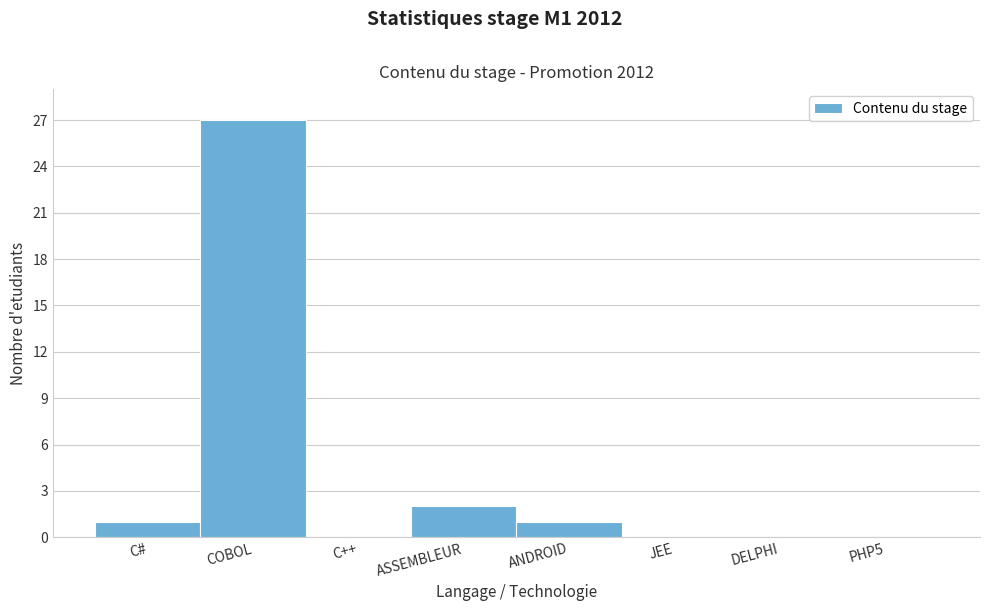

Reading left to right, list all the values displayed in this chart.

C#=1	COBOL=27	C++=0	ASSEMBLEUR=2	ANDROID=1	JEE=0	DELPHI=0	PHP5=0